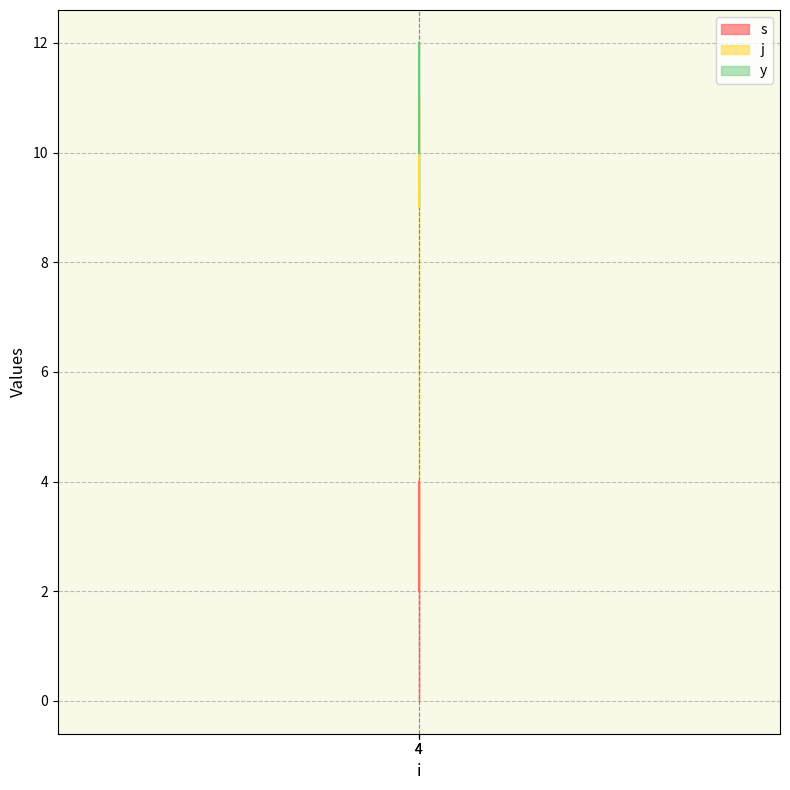

At 4, list the series in order from largest to smallest.

j, s, y